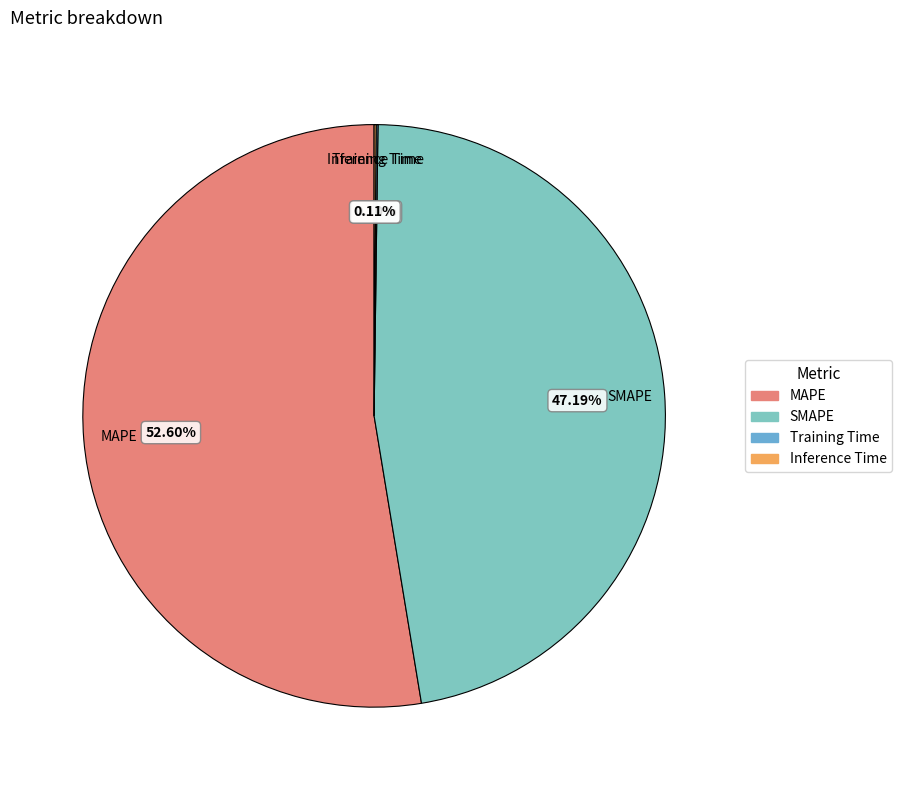

Which category accounts for the majority?

MAPE